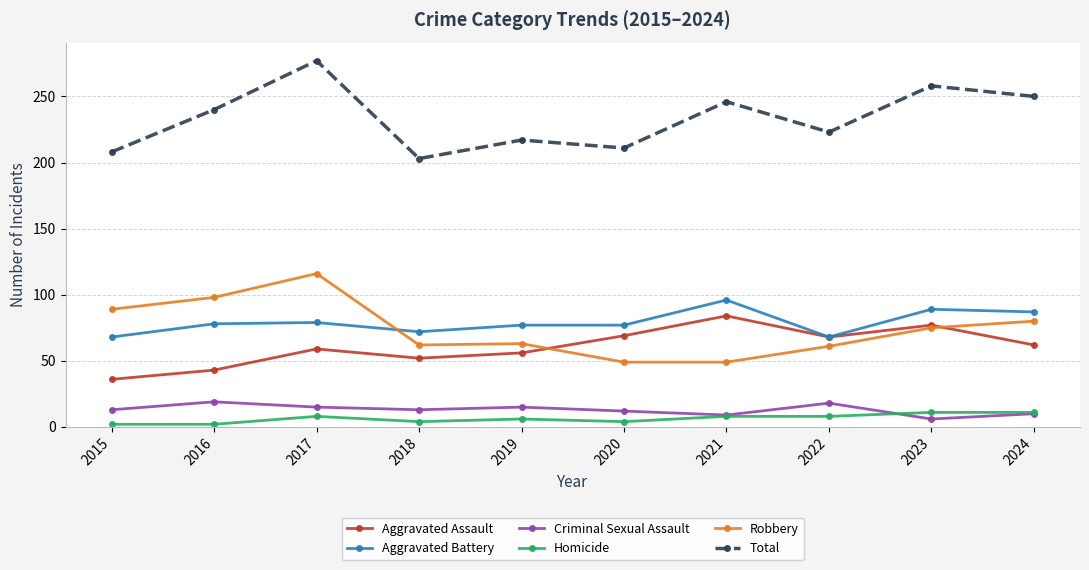

What is the average value of the Total series?

233